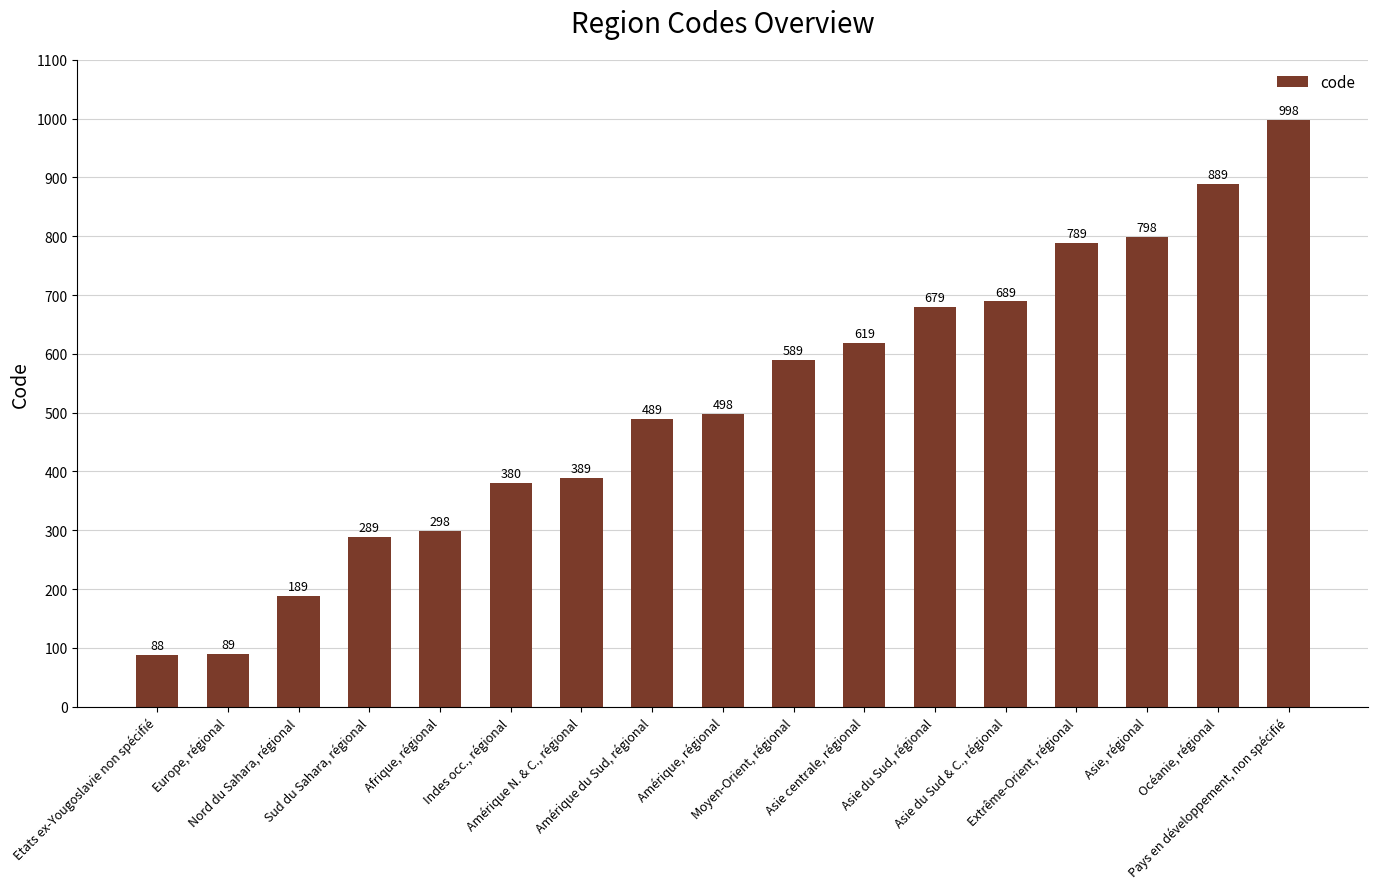

The value at Amérique du Sud, régional is 489. True or false?

True